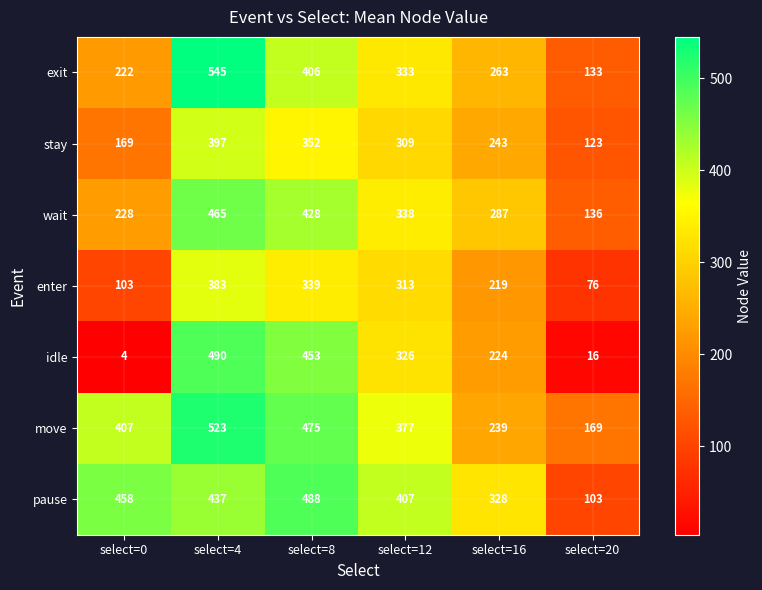

At how many categories does at least one series exceed 454?

3